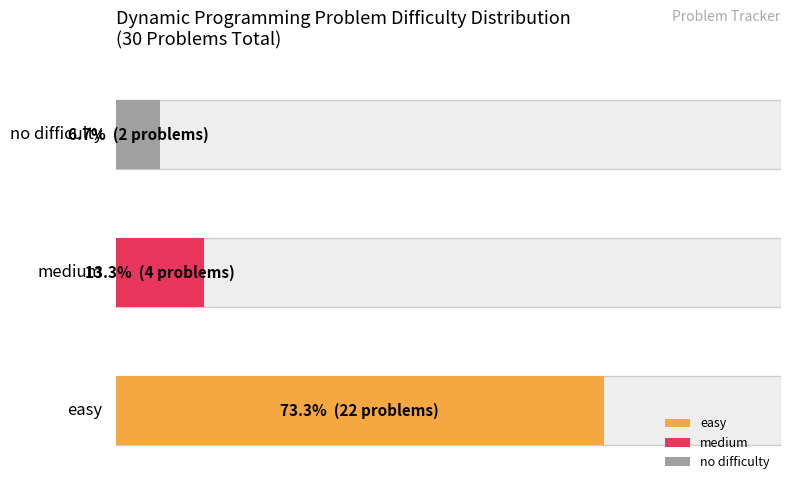

Which series has the largest total across all categories?

easy